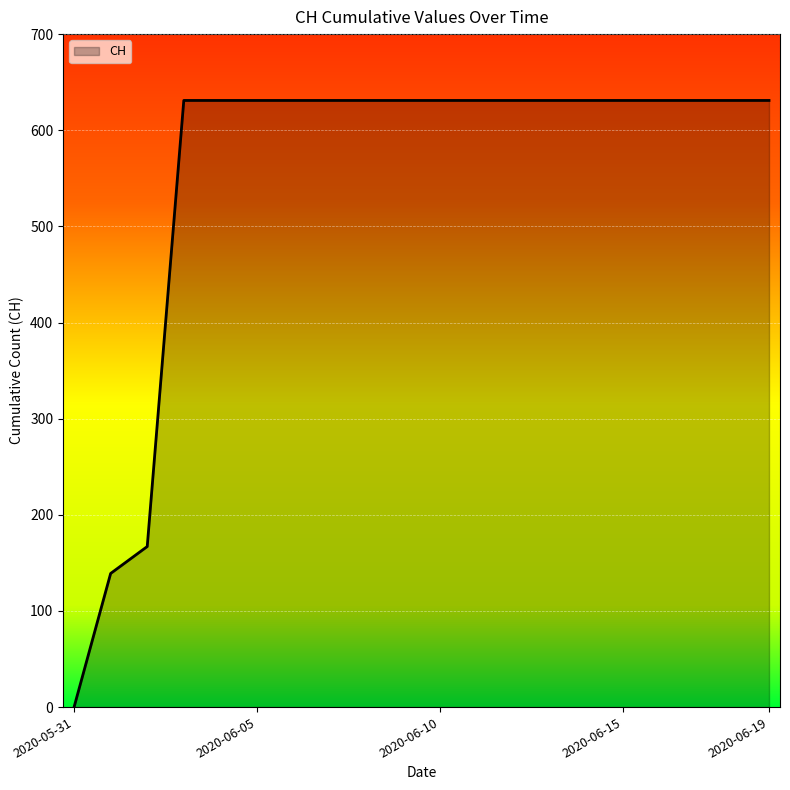

What is the difference between the maximum and minimum values?

631